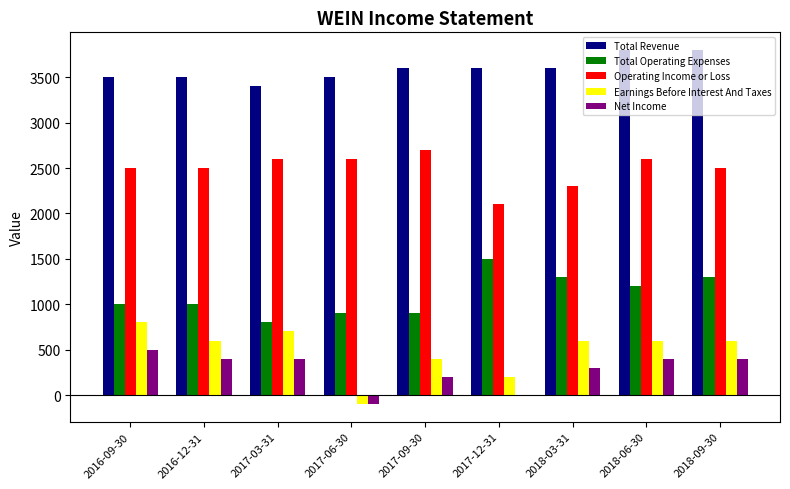

How many values in Earnings Before Interest And Taxes are above zero?

8